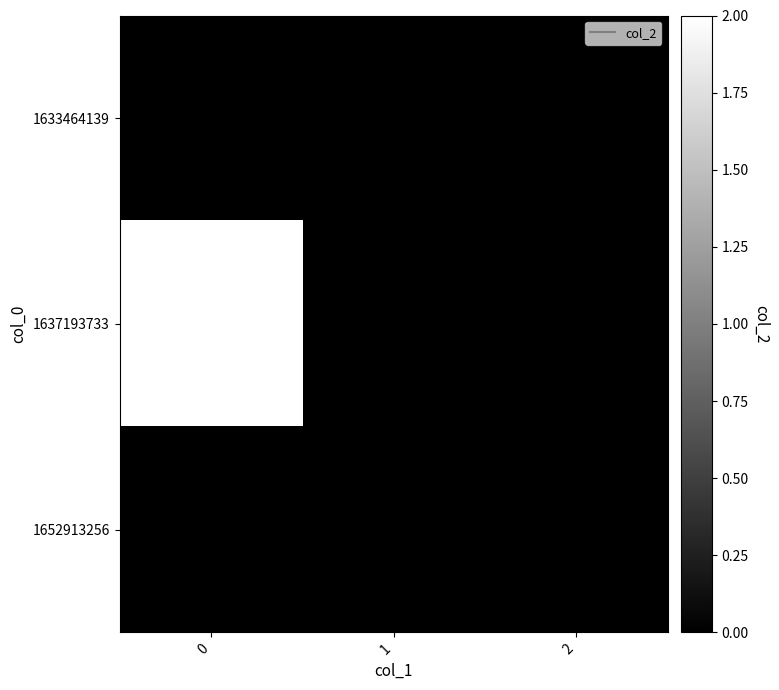

Rank the series at 2 from highest to lowest value.

1633464139, 1637193733, 1652913256